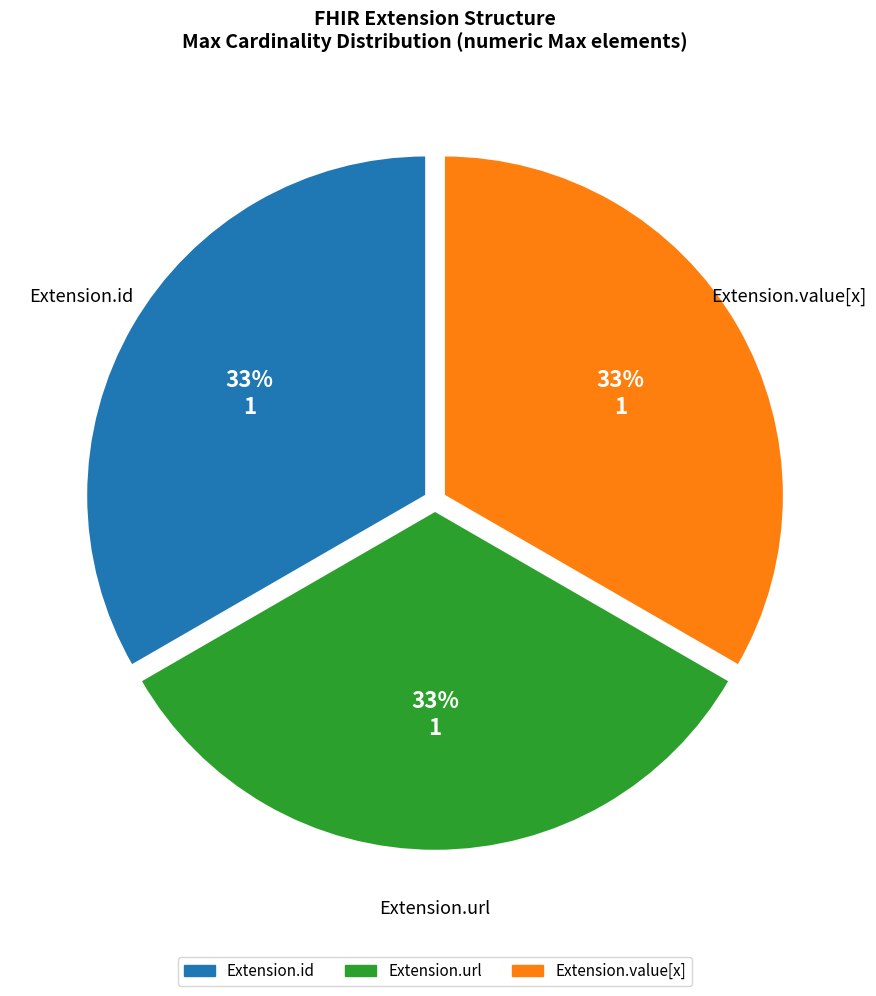

Does any single category account for the majority?

No